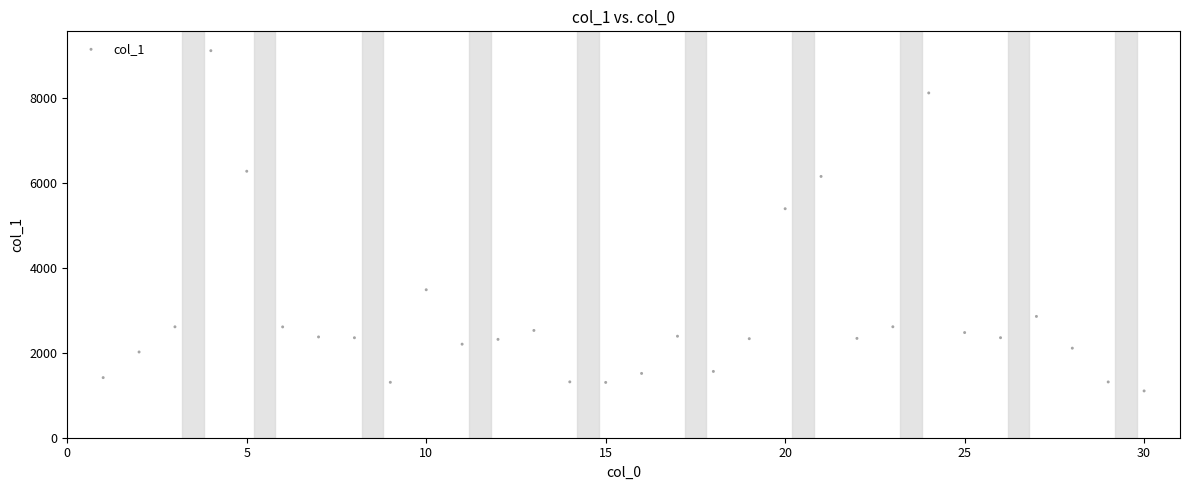

What Y value in the scatter plot is closest to 5103?

5387